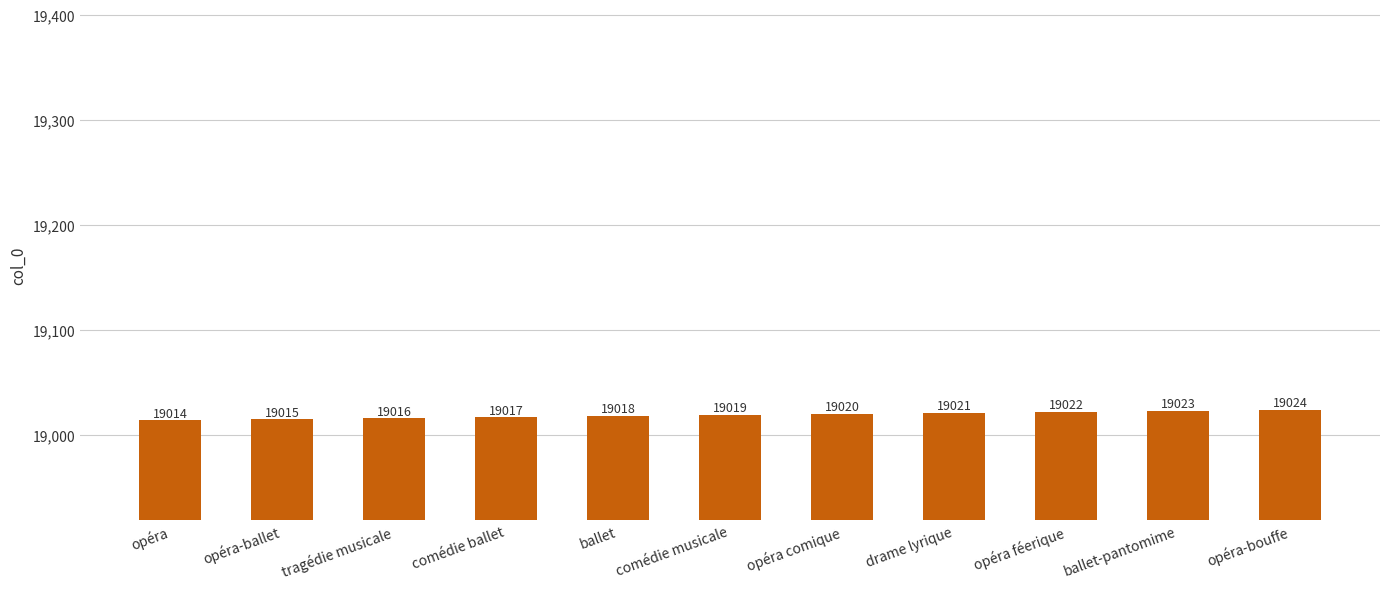

At which label is the value closest to 19019?

comédie musicale